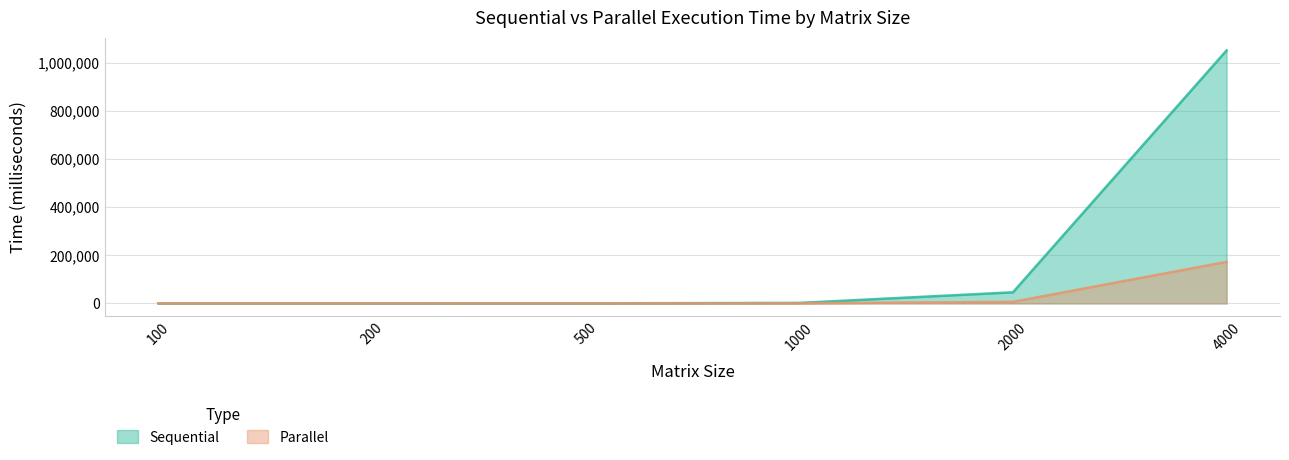

What is the value of the Parallel point at the 6th from the left?

172585